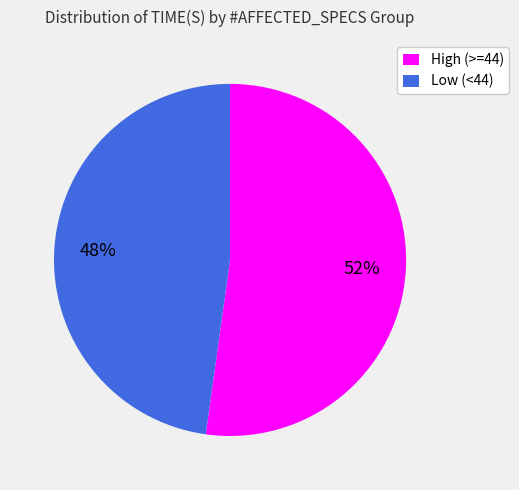

Rank the categories by value from lowest to highest.

Low (<44), High (>=44)